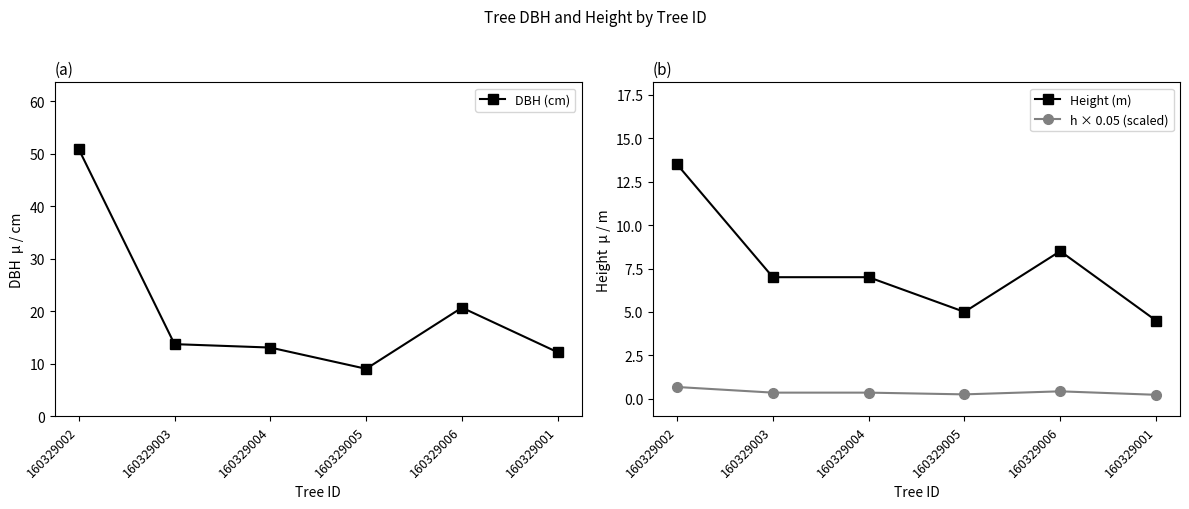

What is the greatest value displayed?

50.9